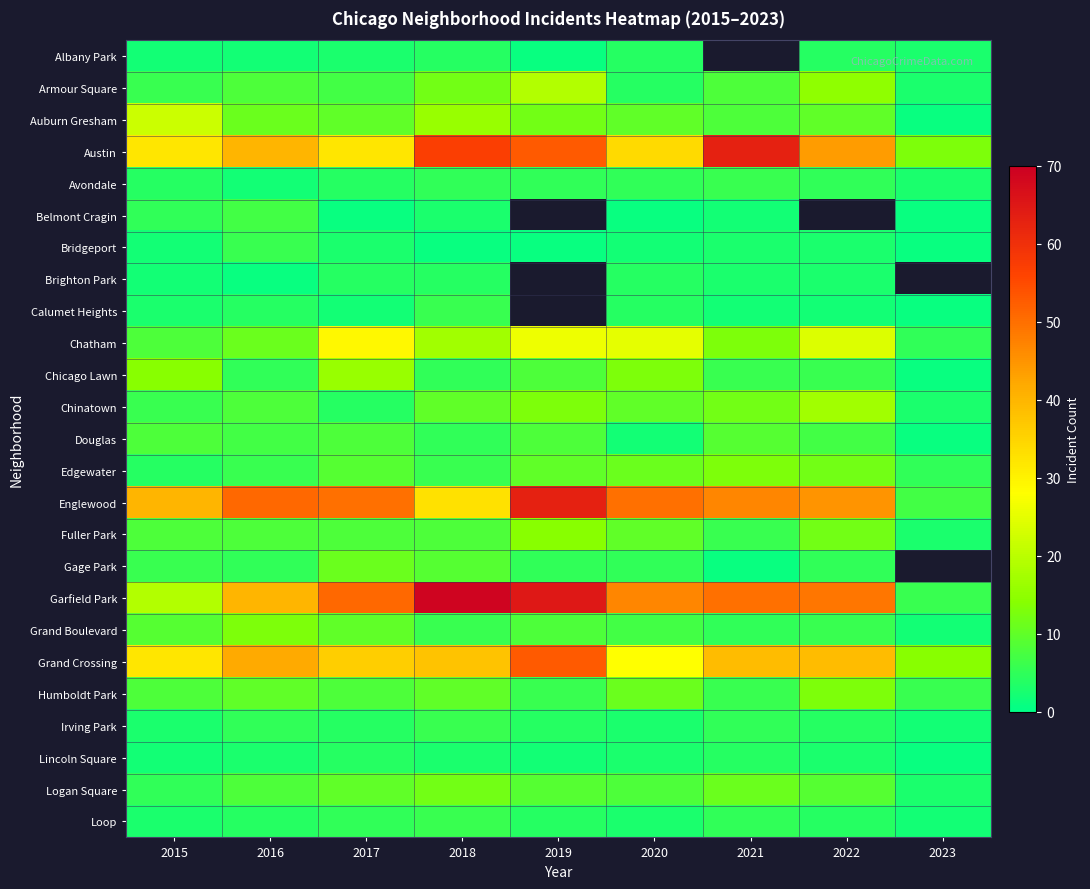

At which label does Douglas first exceed 7?

2015